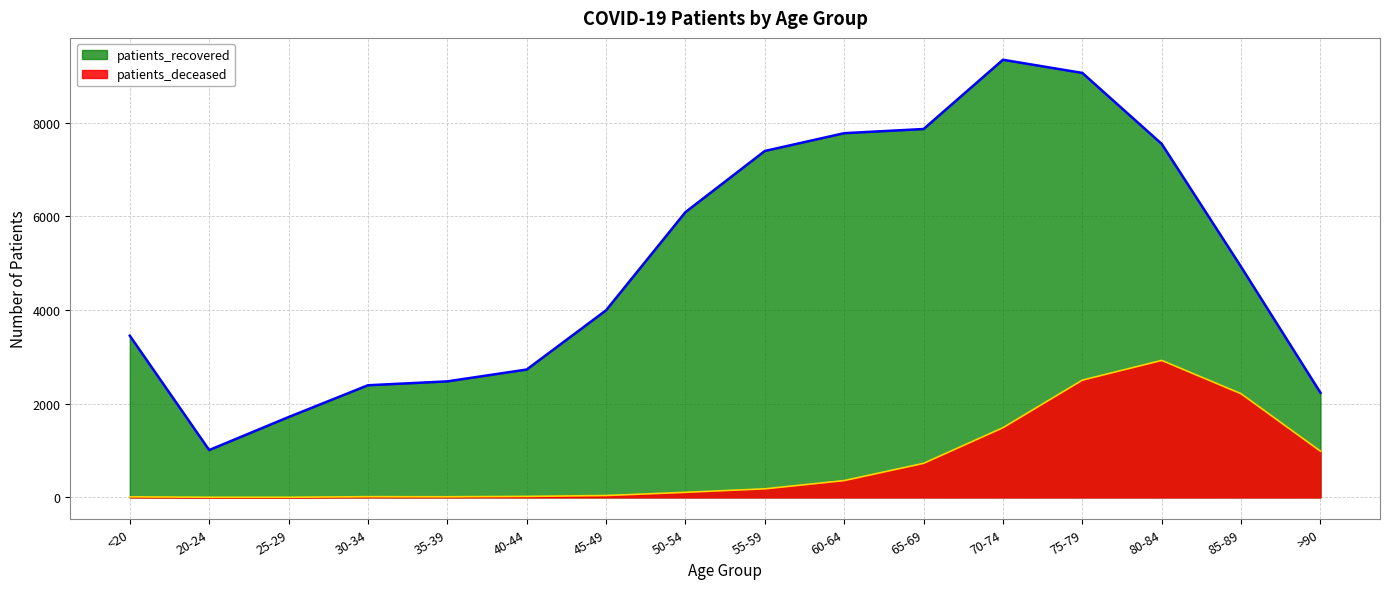

In patients_recovered, how many points are higher than both neighbors (excluding endpoints)?

1